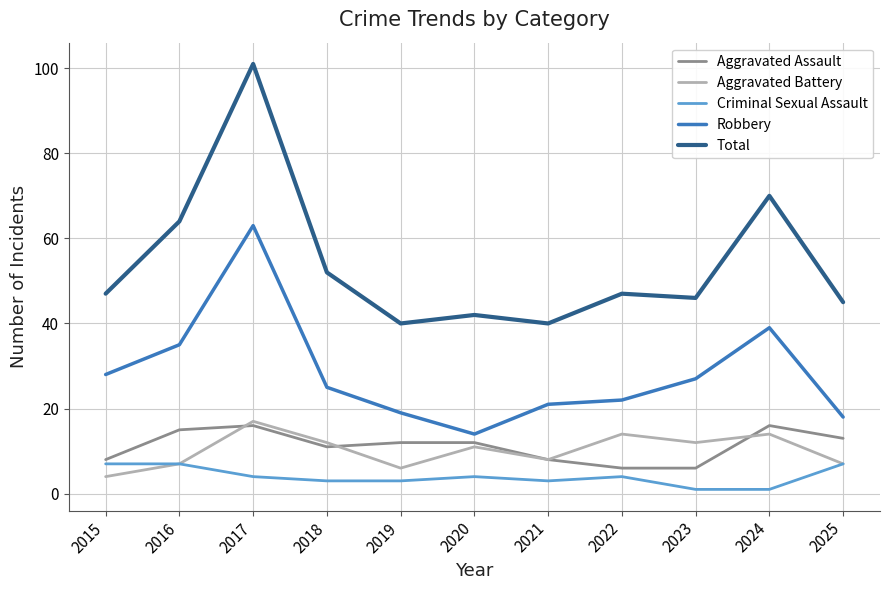

Which series has the largest total across all categories?

Total